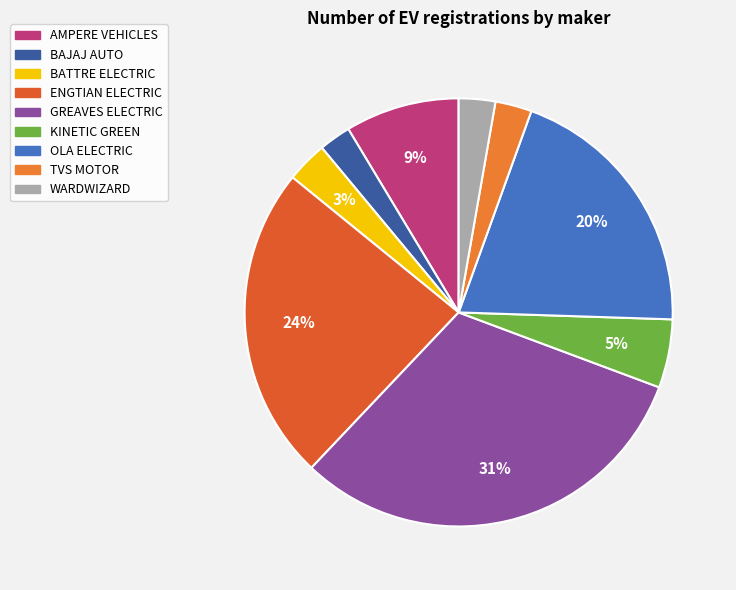

Combined, what portion of the pie is TVS MOTOR and OLA ELECTRIC?

22.8%